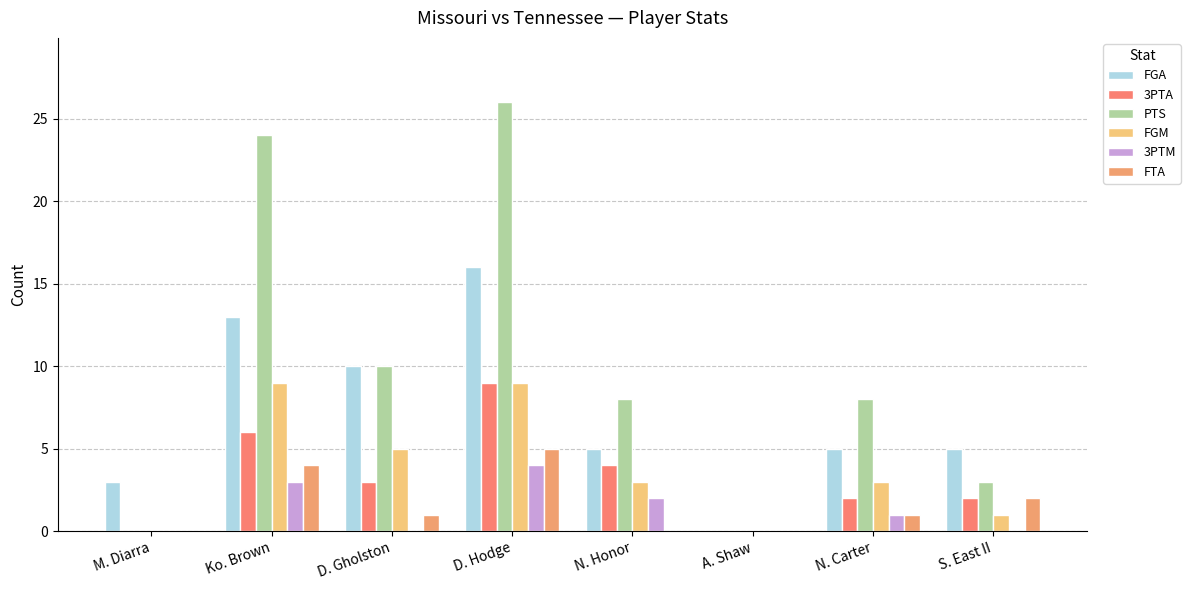

What is the difference between the second highest and second lowest values in the FGM series?

9